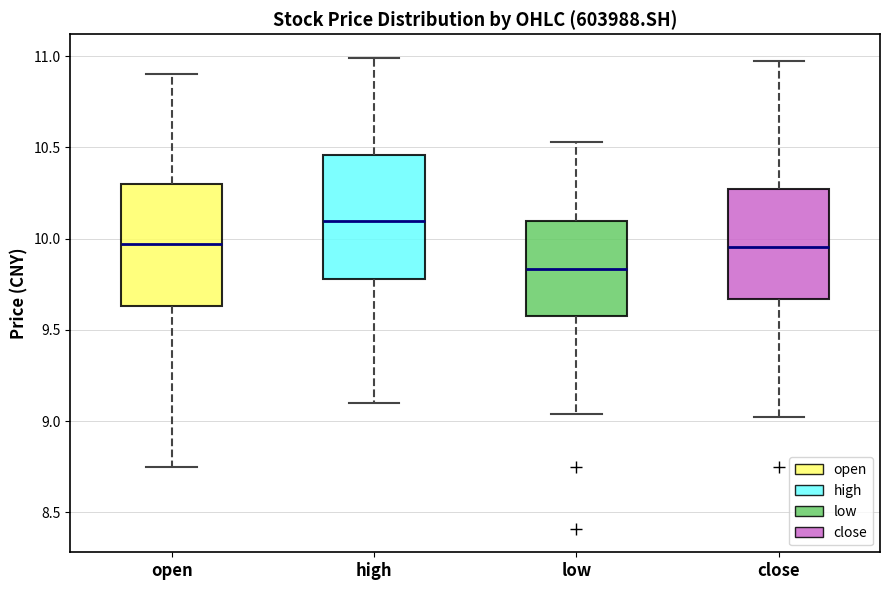

Where is the lower edge of the box for close on the y-axis? The values are not printed on the chart, so give them approximately, as read against the axis.

9.65